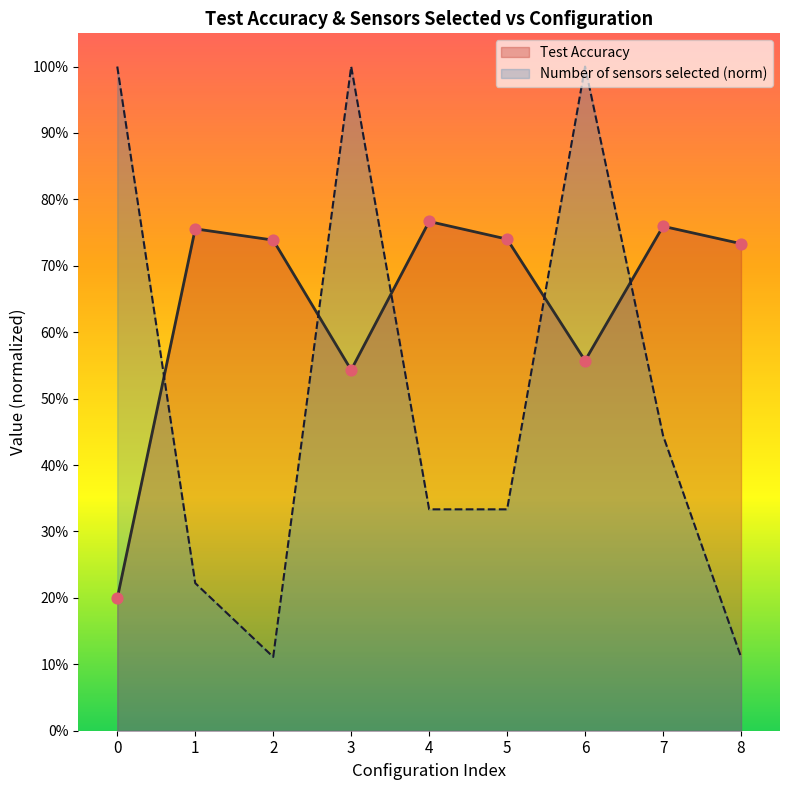

What are all the series names shown in the legend?

Test Accuracy, Number of sensors selected (norm)